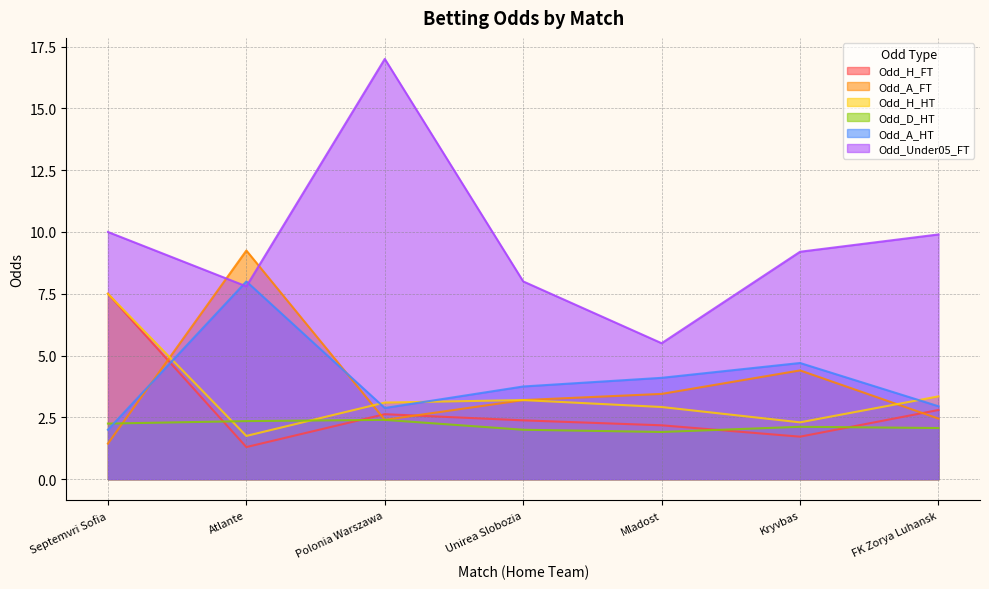

What position from the left is Atlante?

2